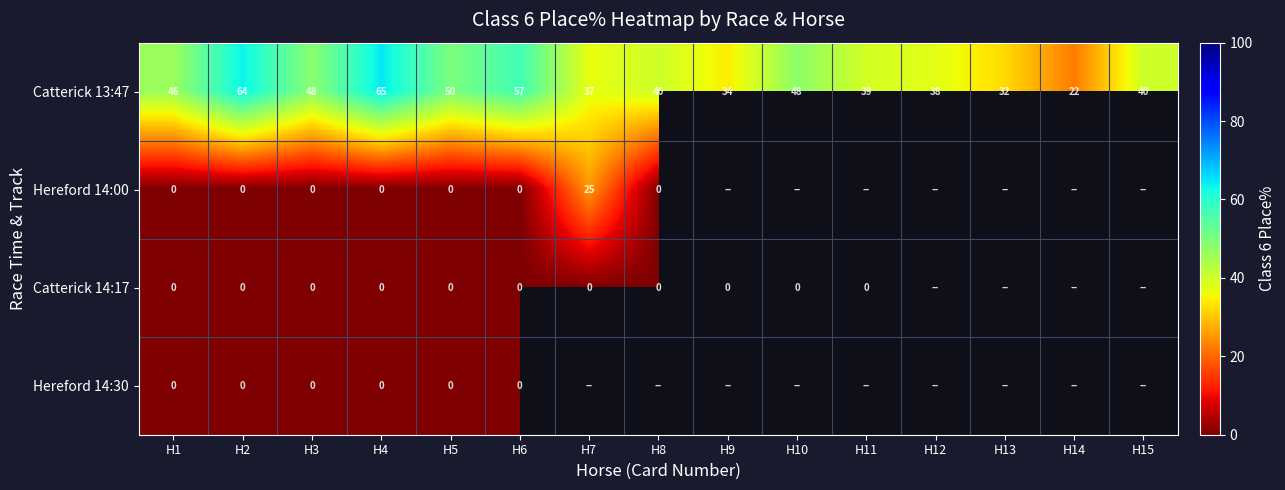

What is the maximum value for Catterick 13:47?

64.7